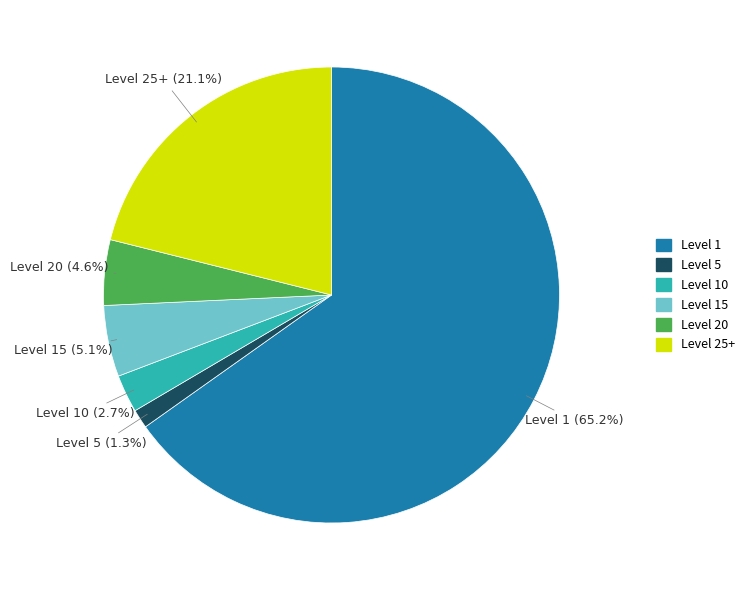

To the nearest percent, what is the average slice percentage?

17%